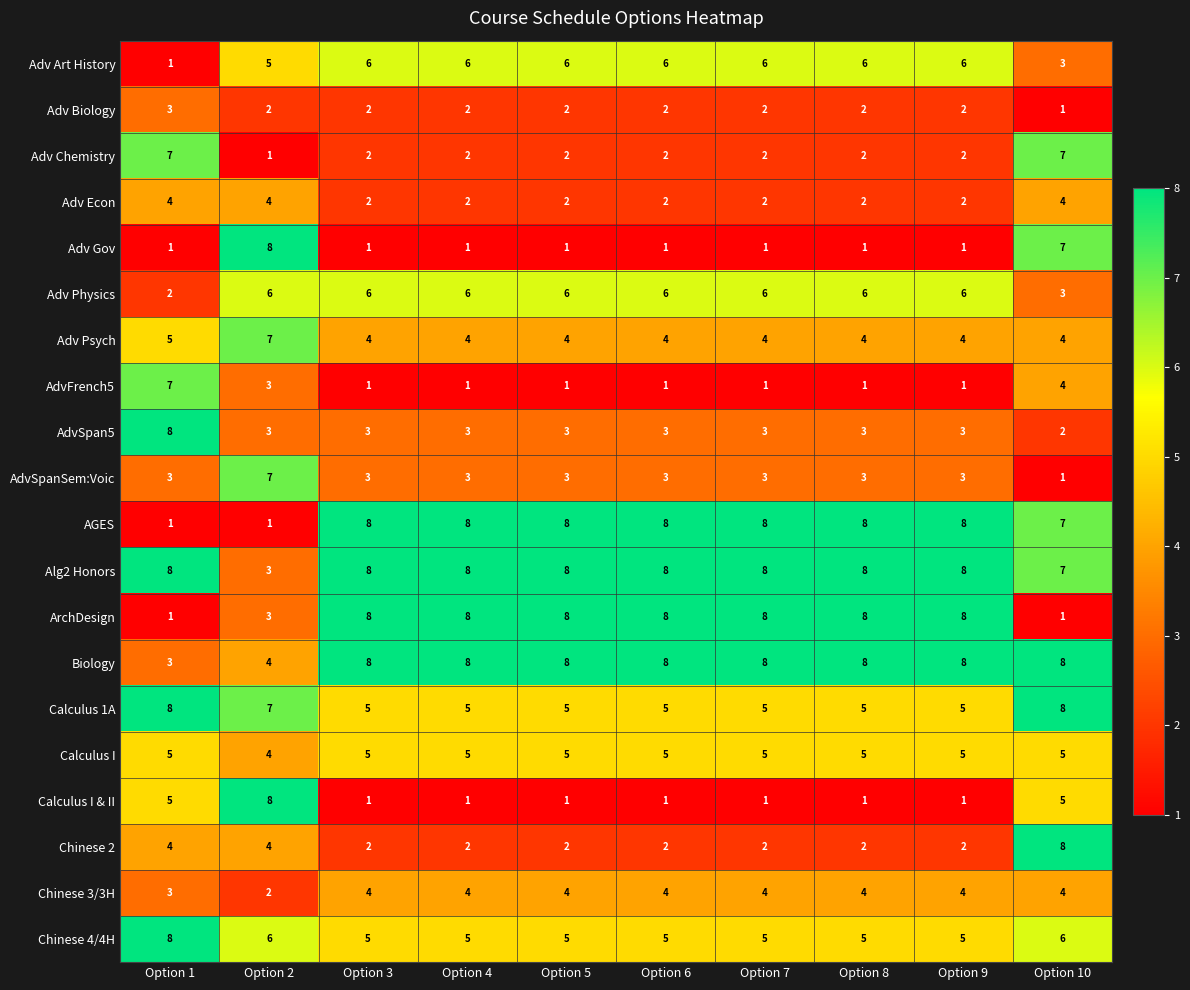

How many data points does each series have?

10